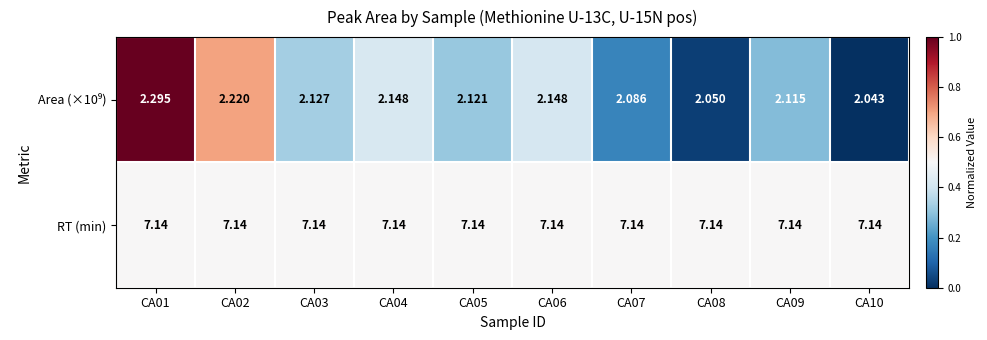

Count the number of categories in the chart.

10